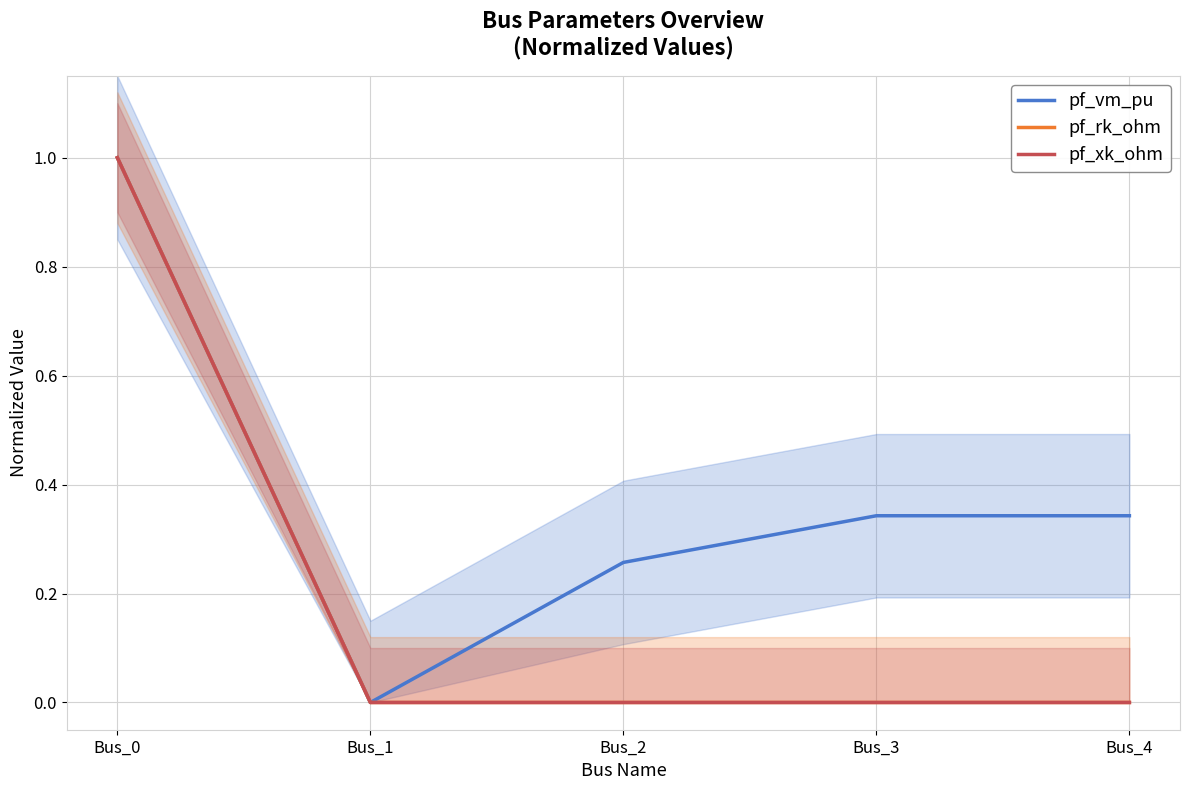

The pf_vm_pu series shows 0.1 at Bus_3. True or false?

False